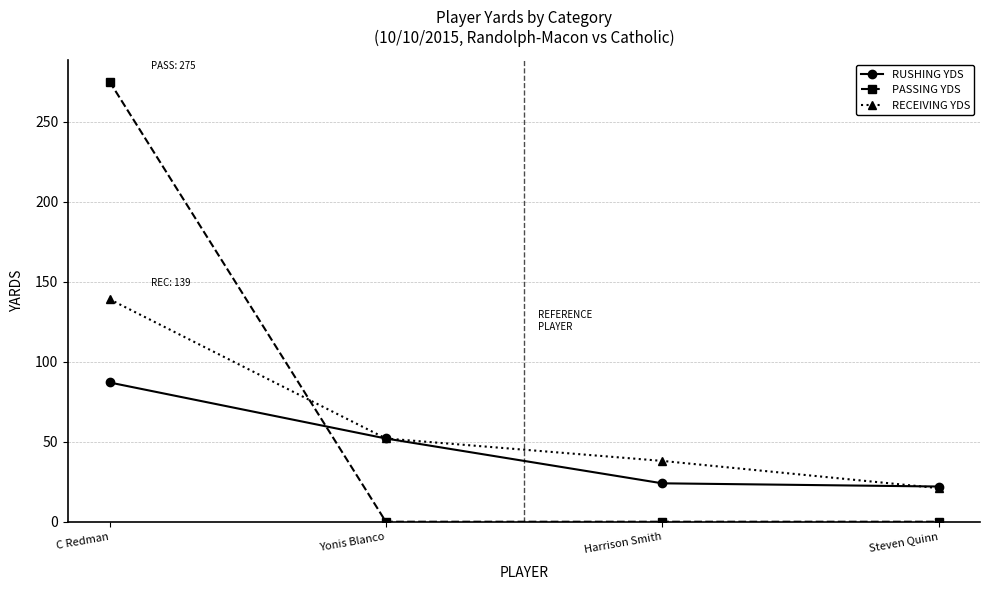

What is the total value across all series at Steven Quinn?

43